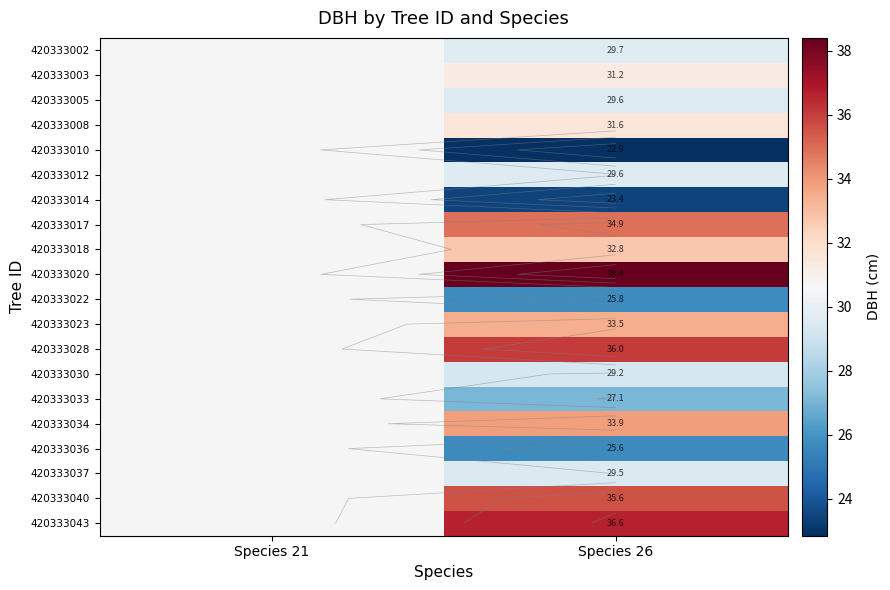

At which category is the sum across all series the highest?

Species 26